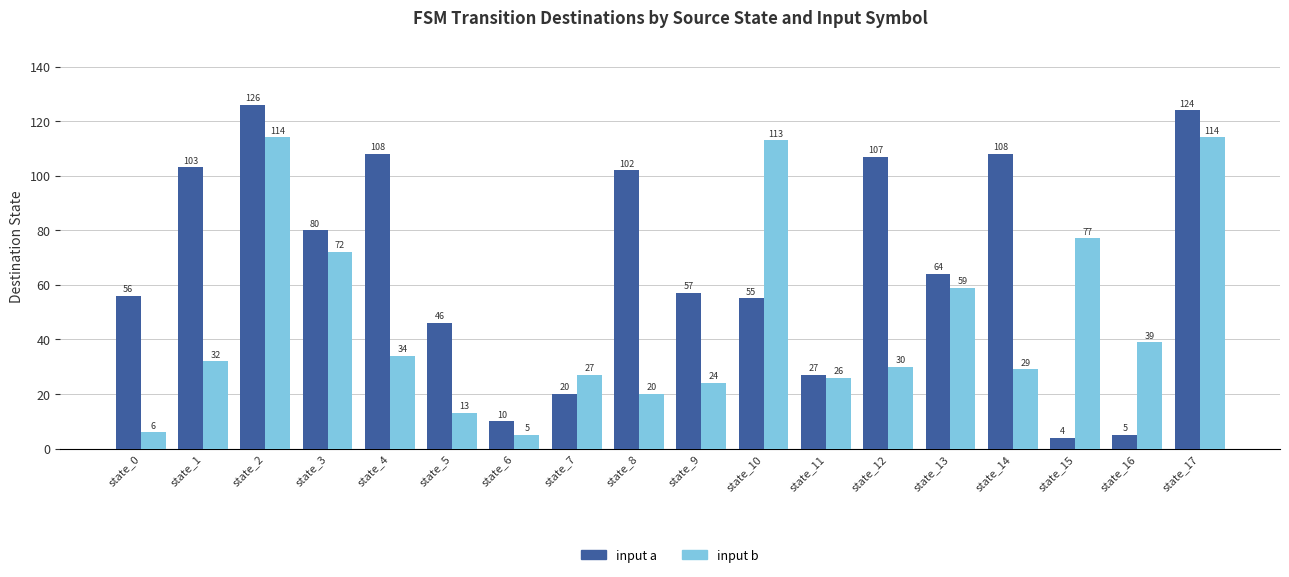

The value of input a at state_17 is 55. True or false?

False